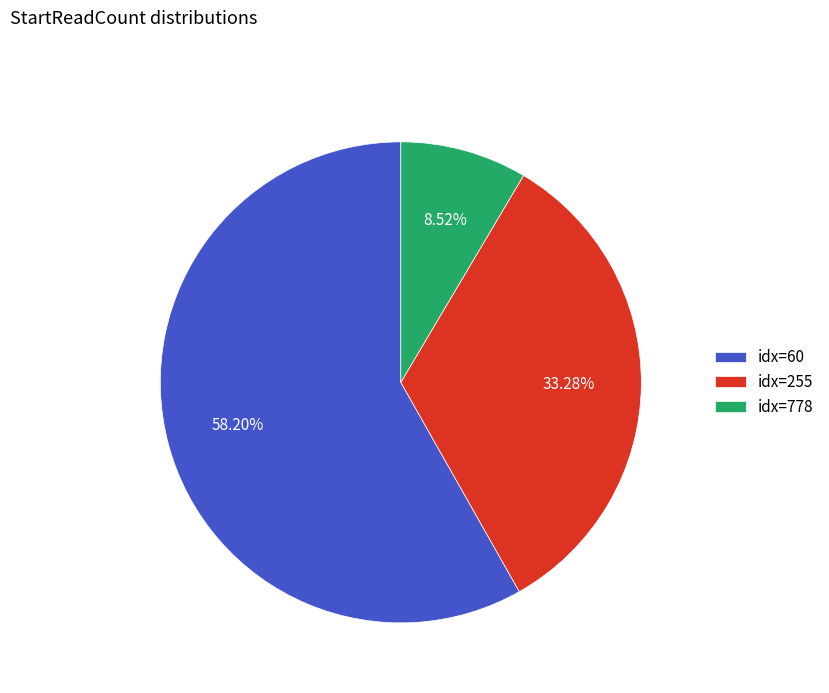

How many segments does this pie chart have?

3